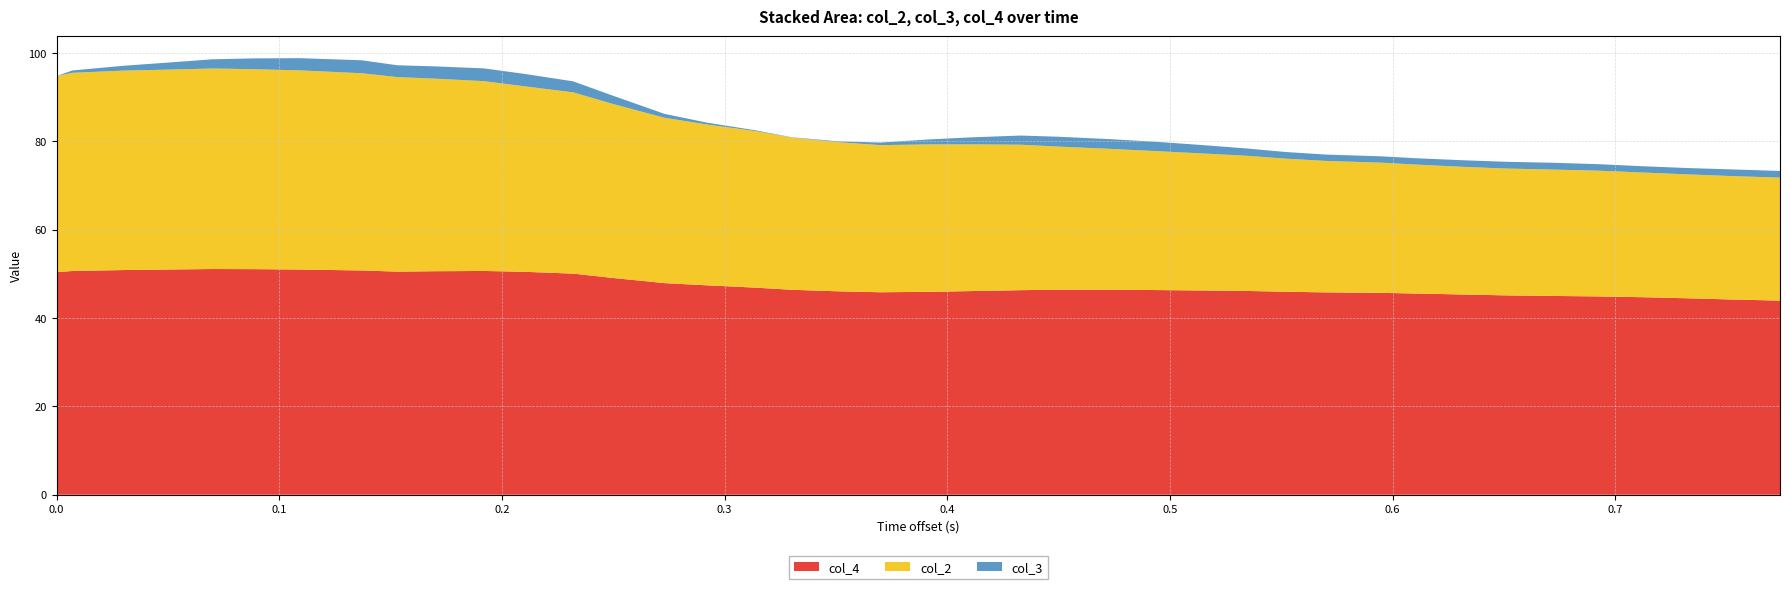

What is the difference between the maximum and minimum values in the col_4 series?

7.2